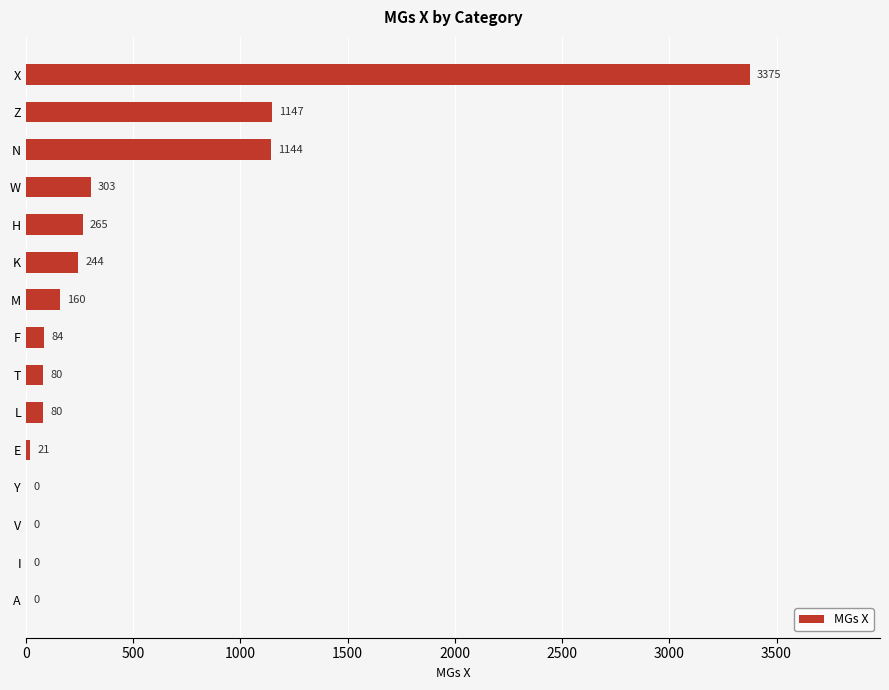

Where is the data nearest to the value 1687?

Z